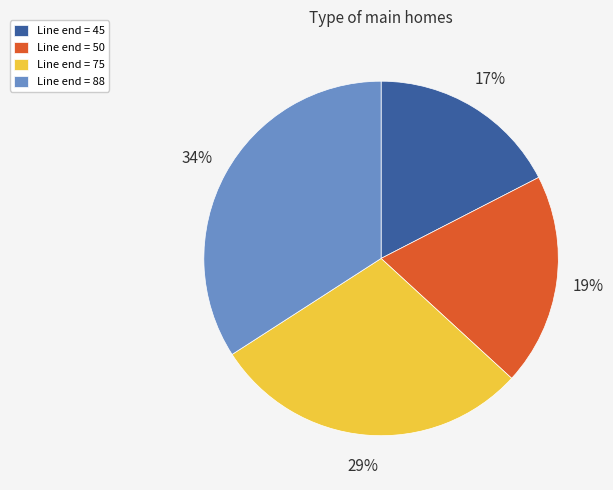

Which category has the biggest portion of the pie?

Line end = 88